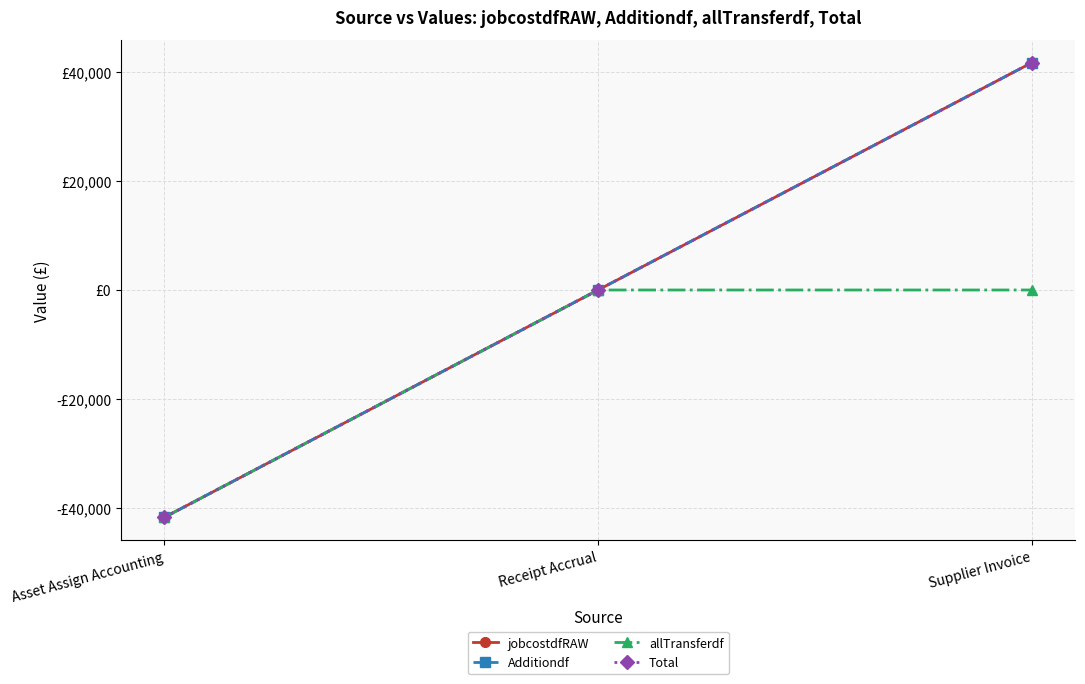

Count the number of data series in this chart.

4